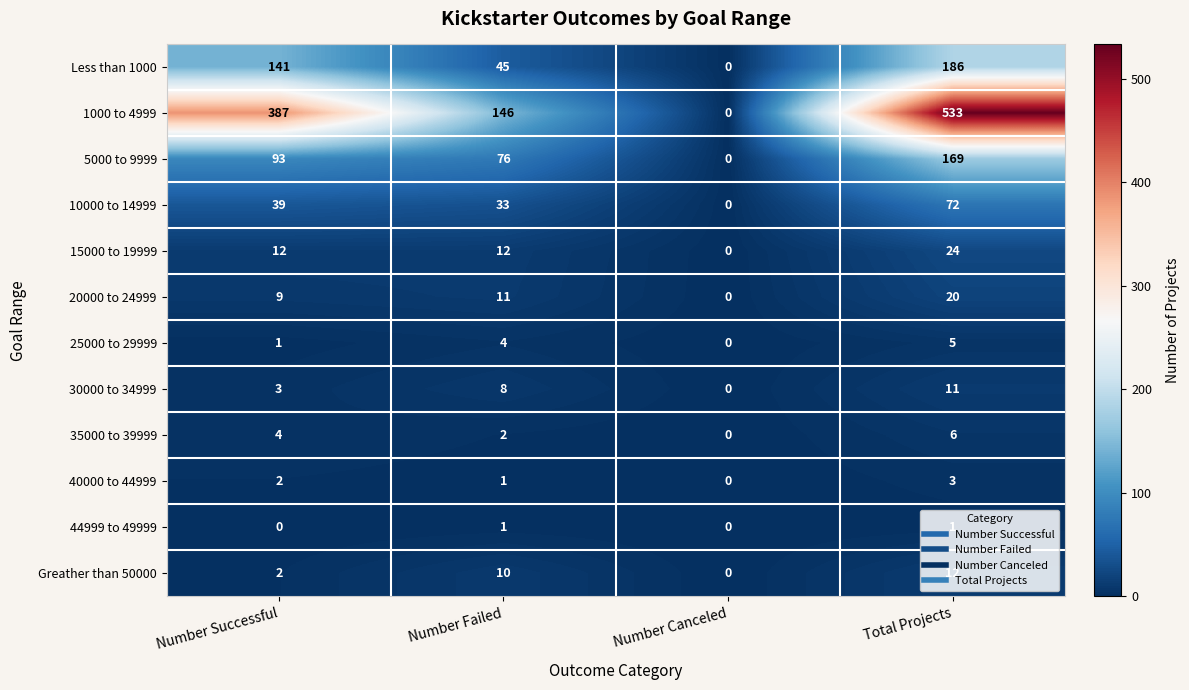

What is the sum of all 5000 to 9999 values?

338